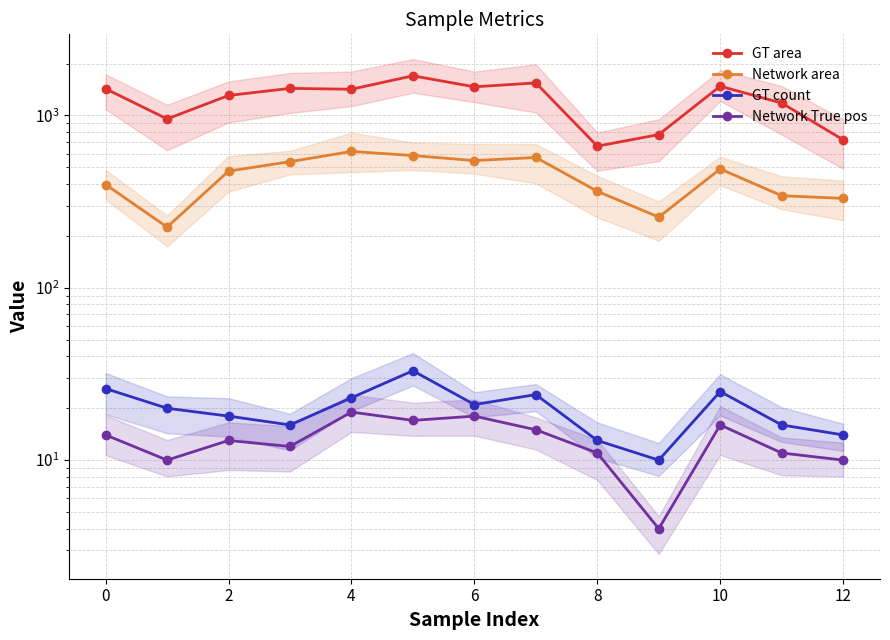

What is the label of the 11th point from the left?

10